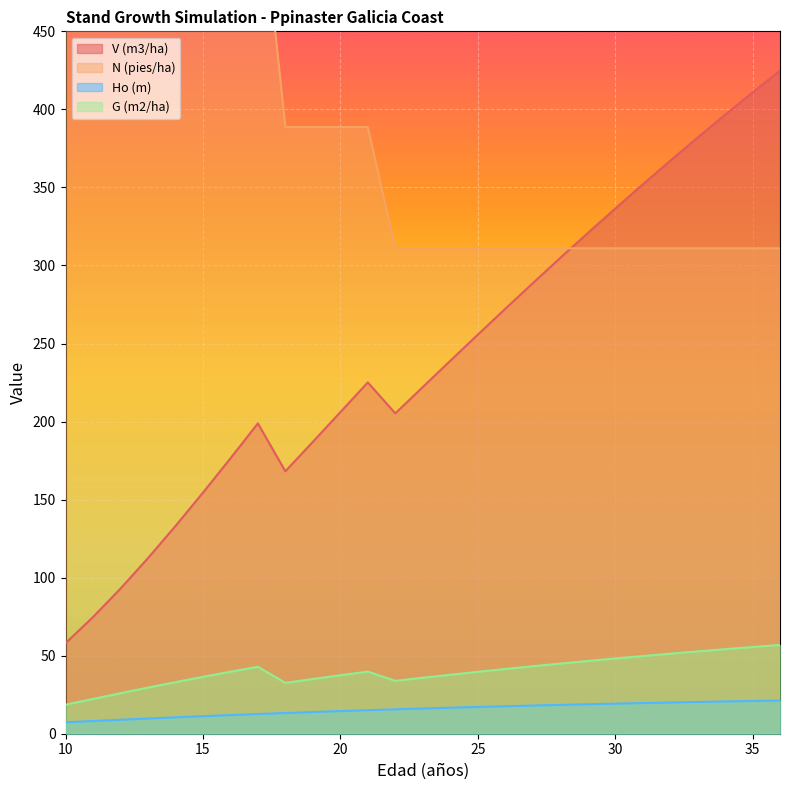

The N (pies/ha) series shows 429.7 at 27. True or false?

False